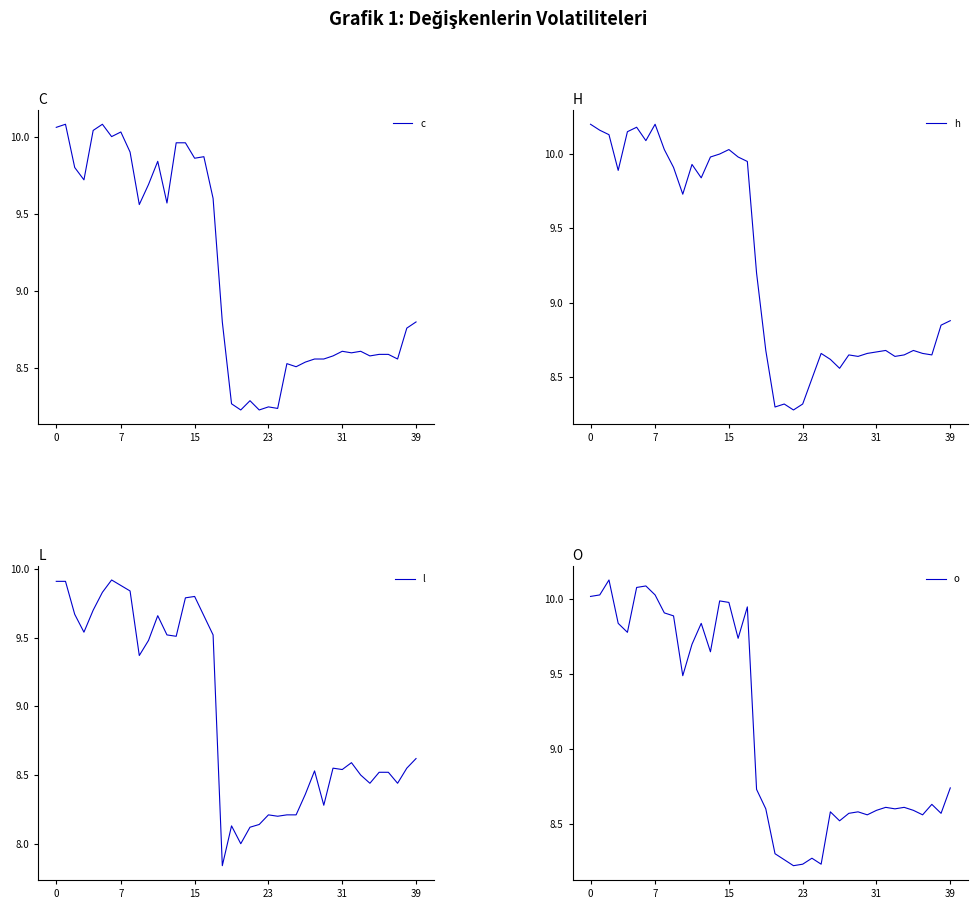

What is the difference between the second highest and minimum values in the c series?

1.8